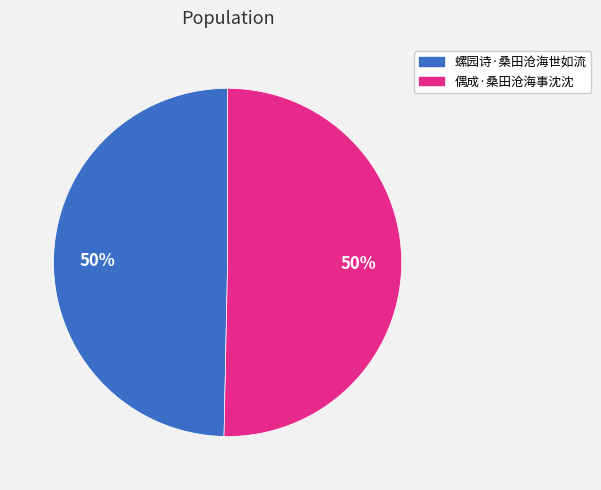

The 螺园诗·桑田沧海世如流 slice represents 43% of the pie. True or false?

False